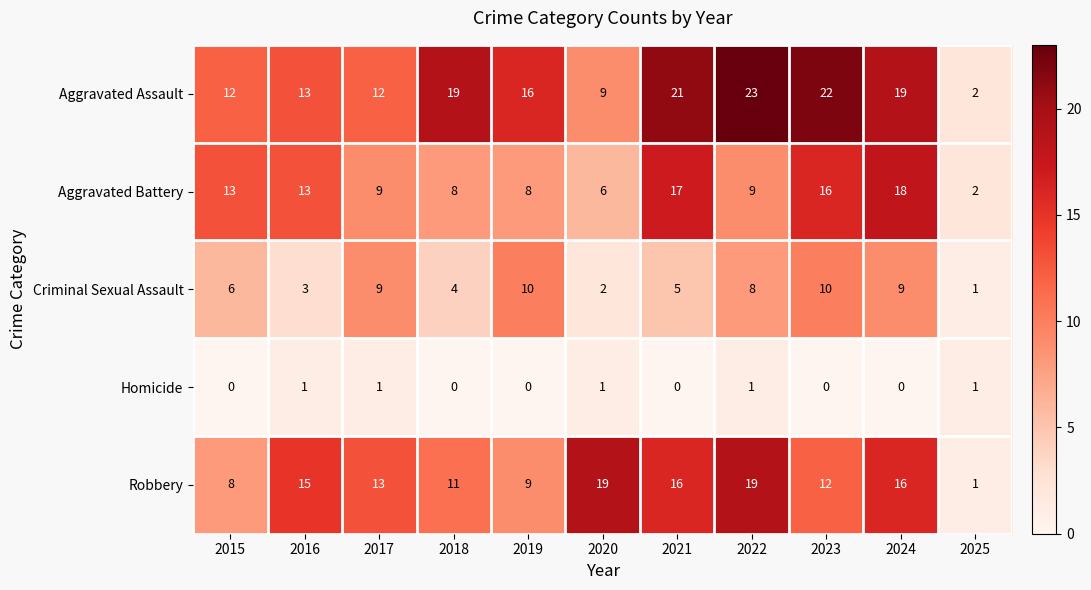

Which series has the widest spread of values?

Aggravated Assault